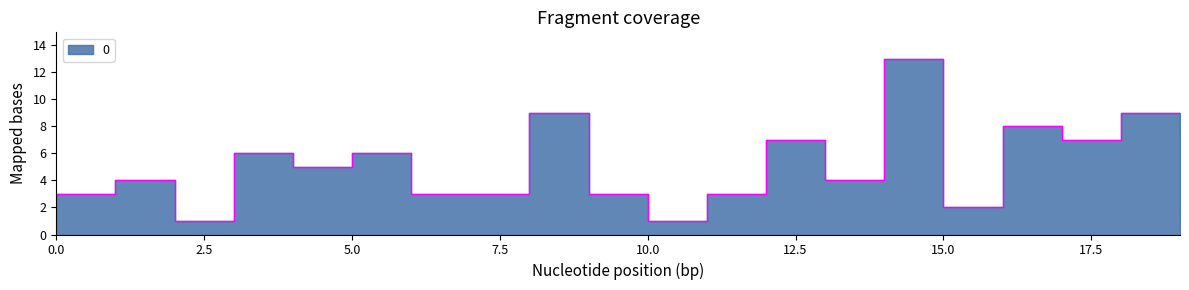

Count the number of data series in this chart.

1